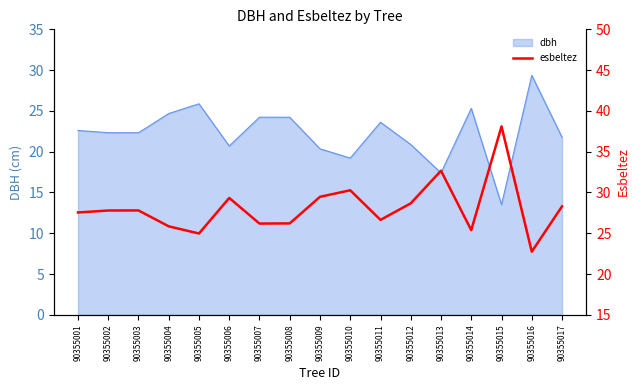

Which label corresponds to the smallest value in the chart?

90355016